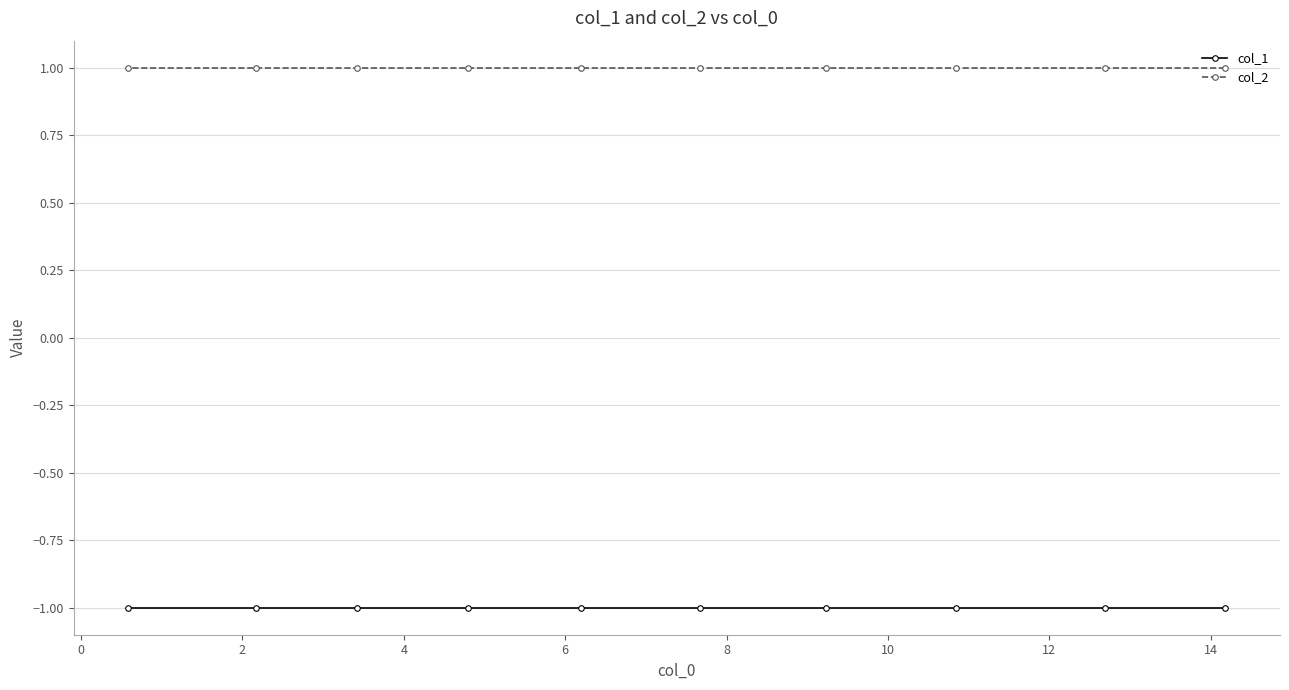

List the series in order of their peak value, highest first.

col_2, col_1